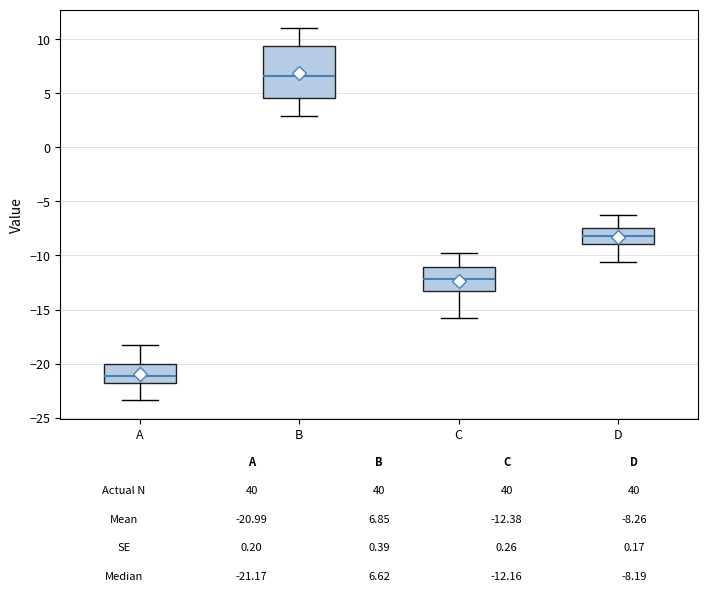

Comparing the boxes themselves (not the whiskers), which one is the tallest?

B